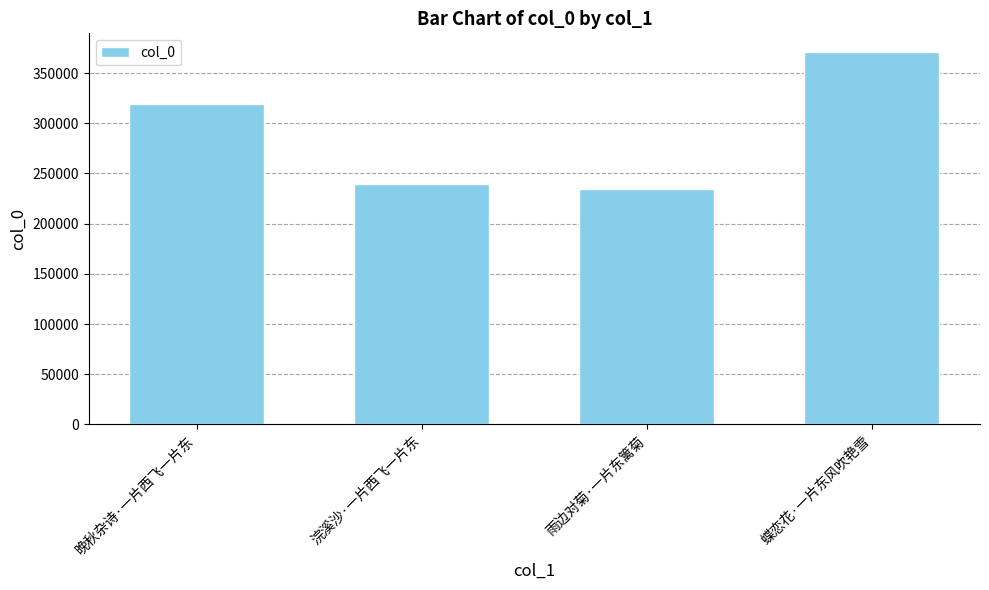

Read the value at 晚秋杂诗·一片西飞一片东, to the nearest 10.

318850